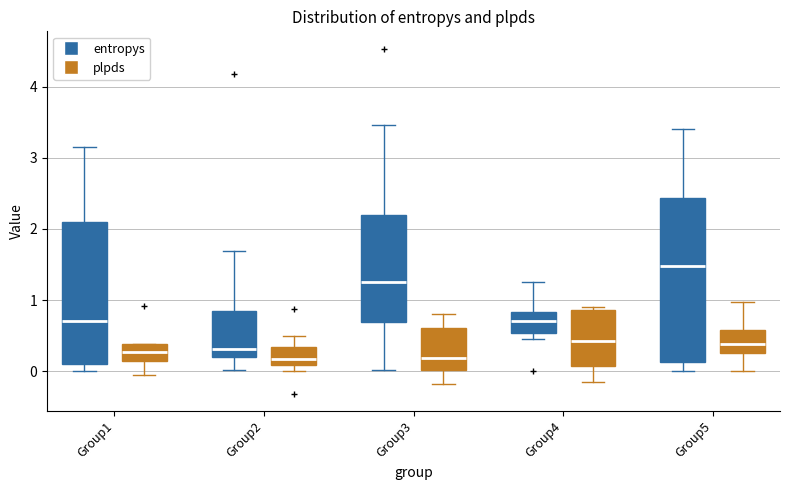

Where does the median line of the box for Group5 (plpds) sit on the y-axis? The values are not printed on the chart, so give them approximately, as read against the axis.

0.4